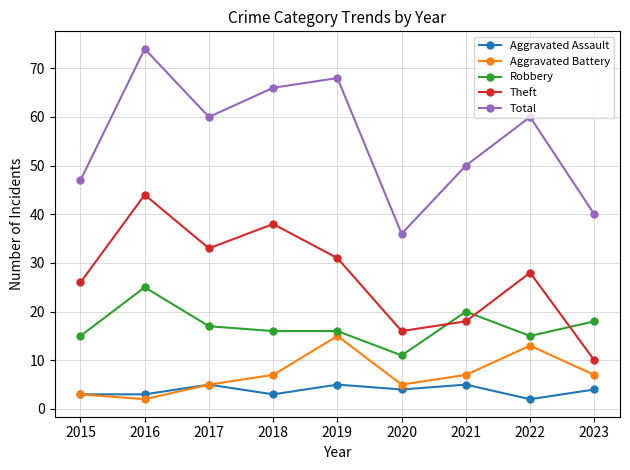

At which label does Total first exceed 60?

2016